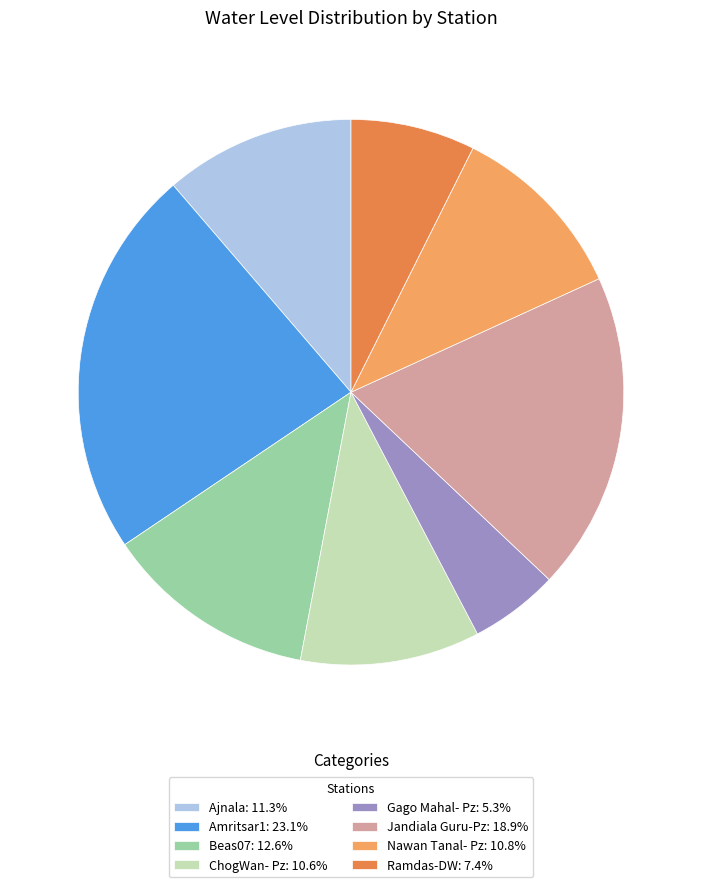

Does Gago Mahal- Pz account for over 50% of the chart?

No